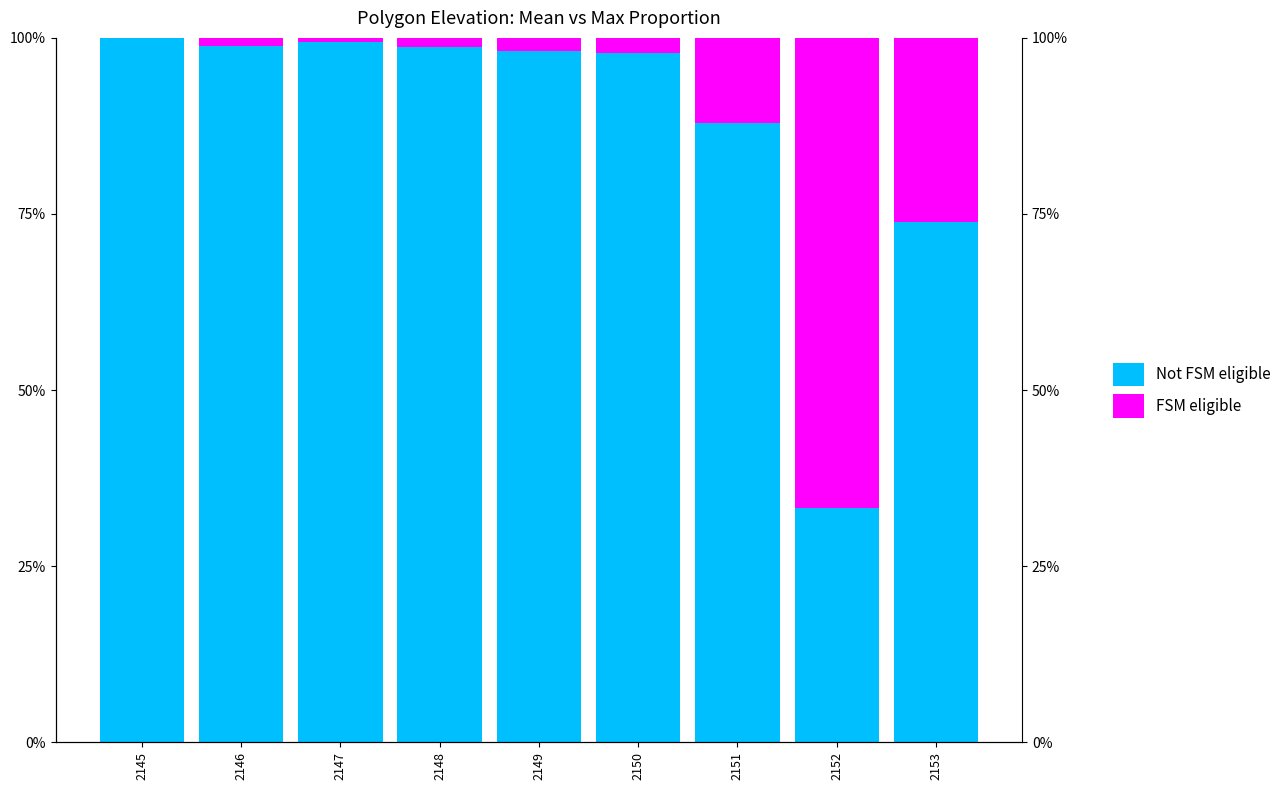

What is the value of the FSM eligible bar at the 9th from the left?

26.1